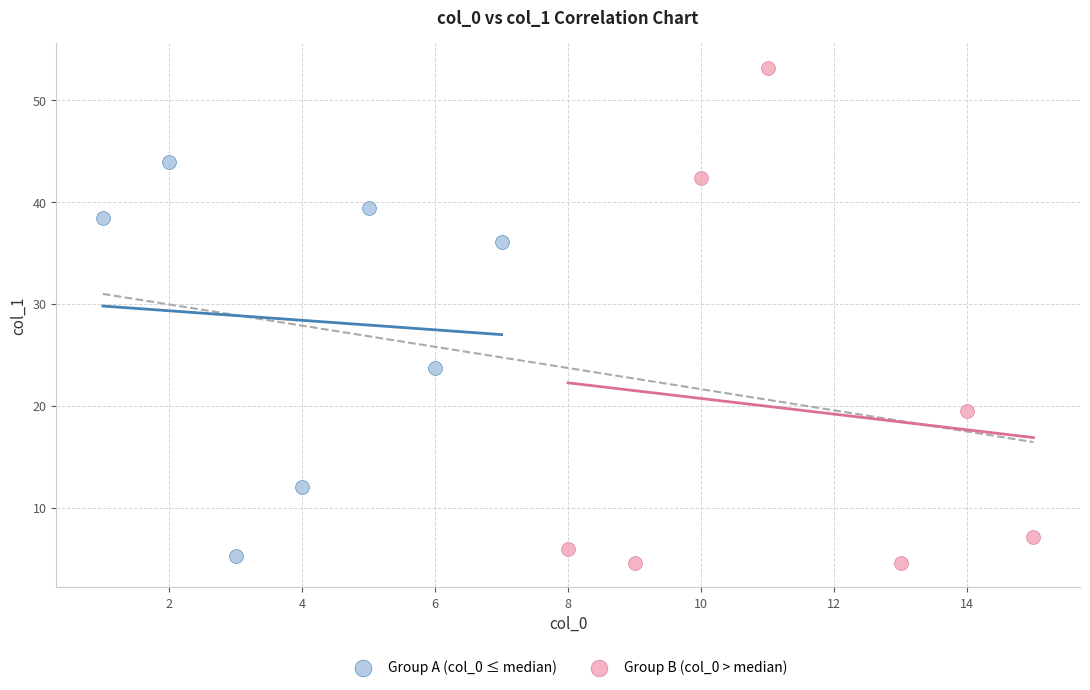

Which series contains the highest Y value?

Group B (col_0 > median)